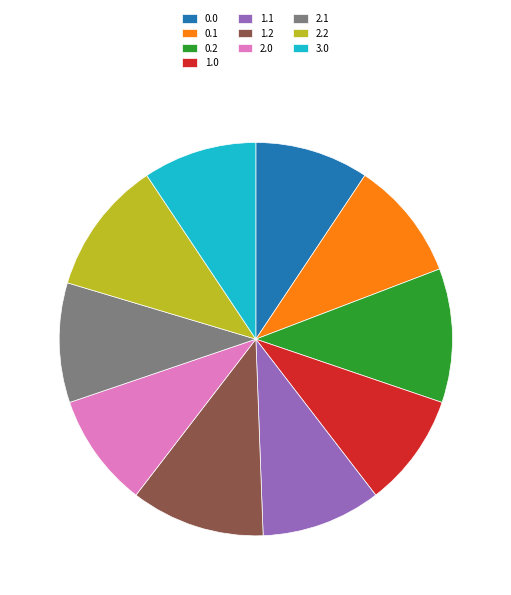

Is it true that 1.1 is 10% of the pie?

True